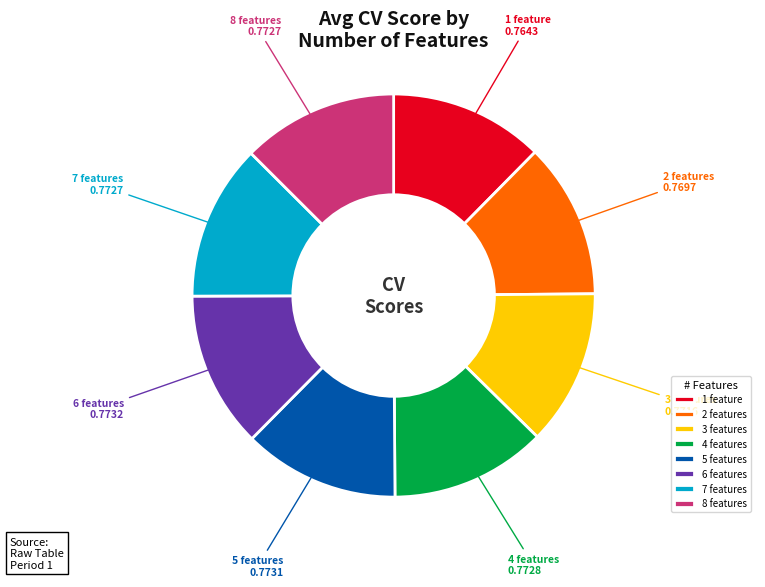

The 1 feature slice represents 12% of the pie. True or false?

True